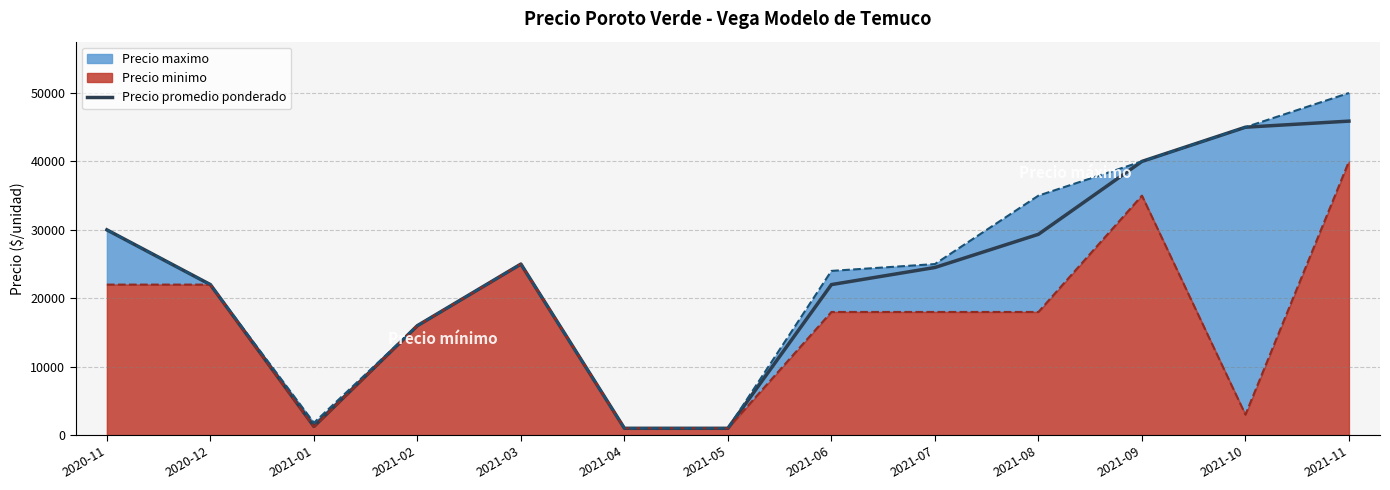

What is the smallest value displayed?

1000